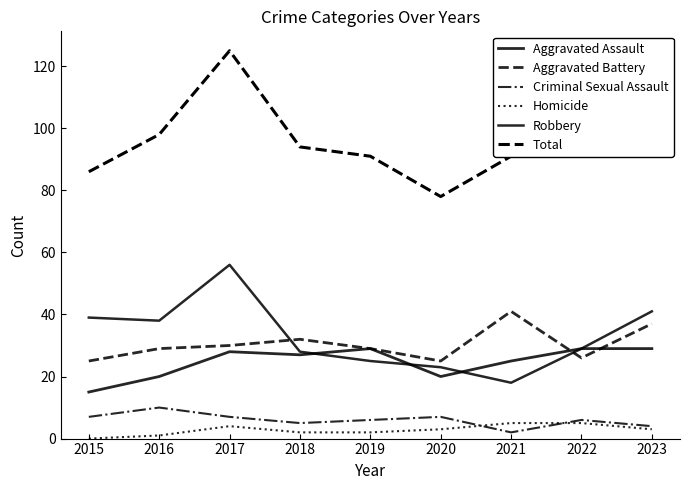

How many lines are shown in the chart?

6